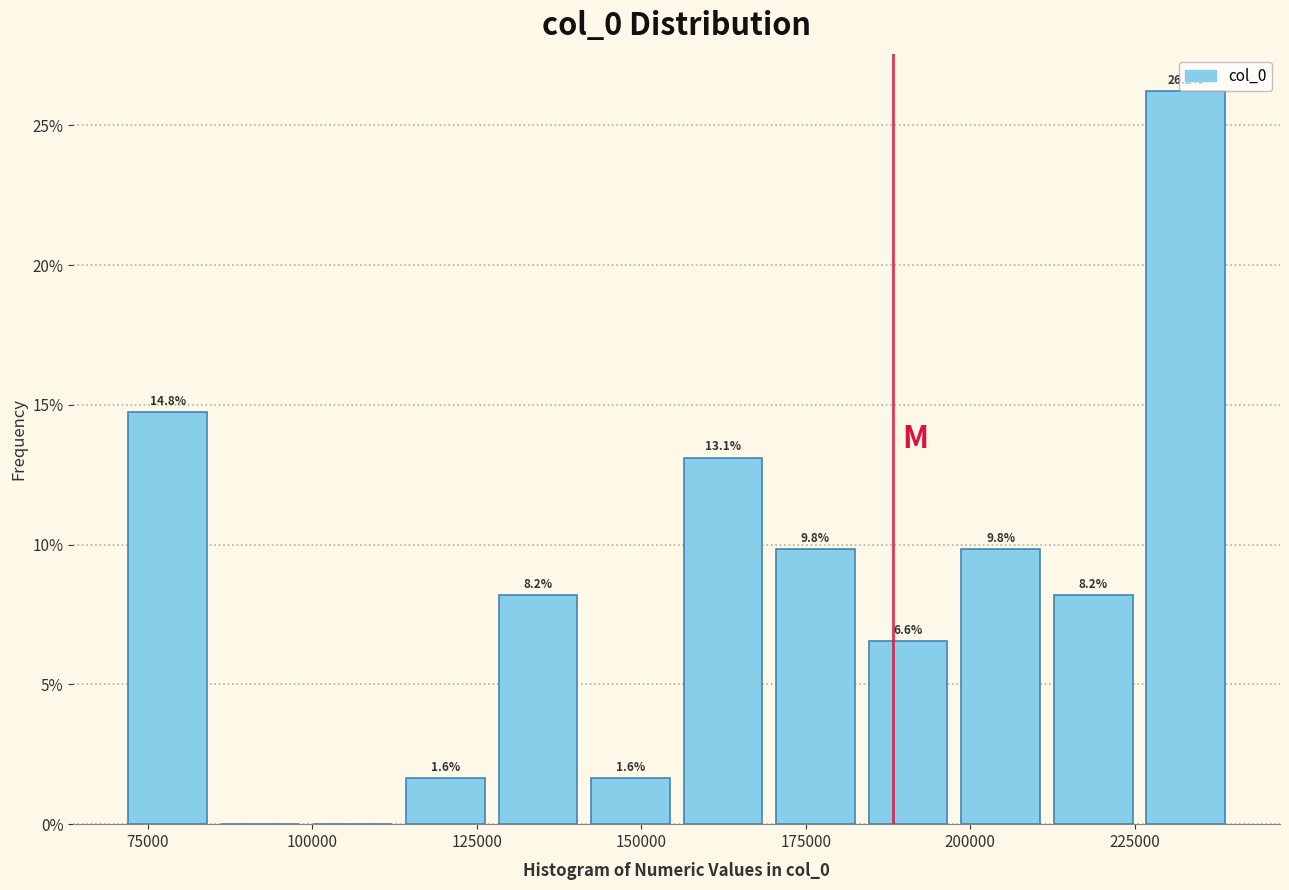

Read against the x-axis, roughly where is the centre of the tallest bar?

235000